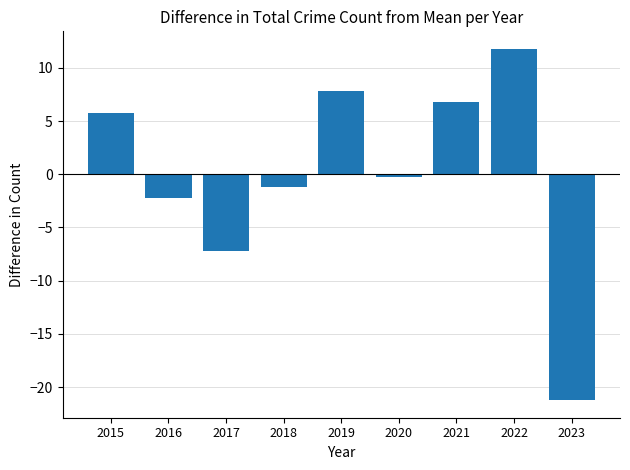

What is the difference between the second highest and minimum values?

29.0